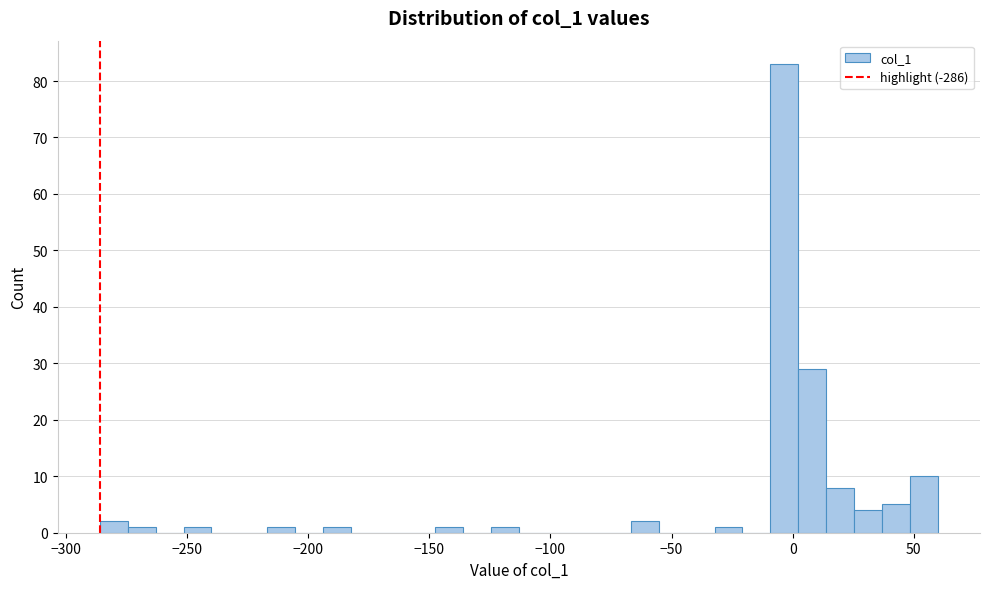

Read against the x-axis, roughly where is the centre of the tallest bar?

-5